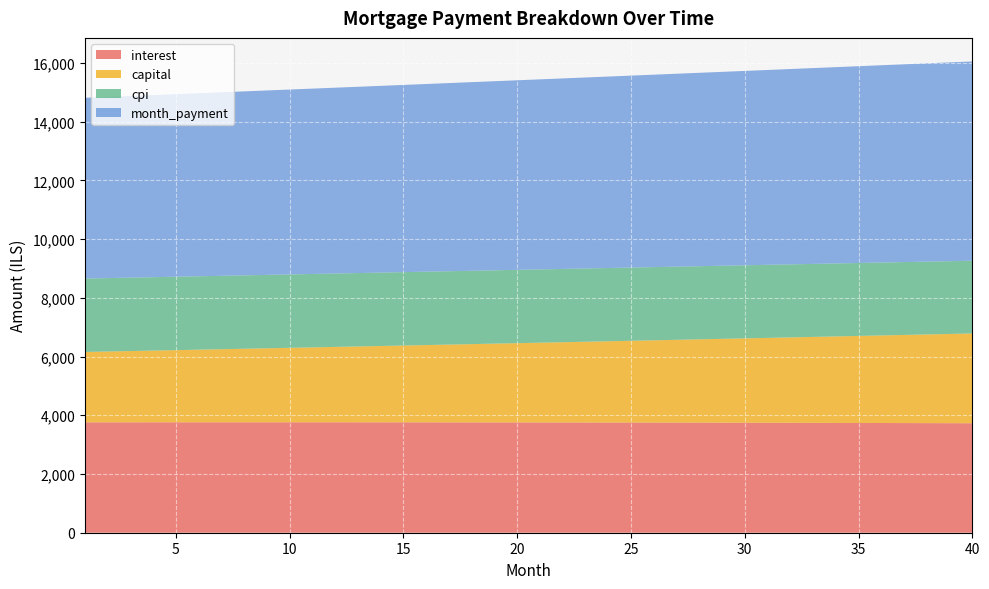

Reading left to right, extract all data points from this chart.

interest: 3759.4	3759.8	3760.1	3760.4	3760.6	3760.7	3760.9	3760.9	3760.9	3760.8	3760.7	3760.5	3760.2	3759.9	3759.6	3759.1	3758.6	3758.1	3757.4	3756.8	3756.0	3755.2	3754.3	3753.3	3752.3	3751.2	3750.1	3748.9	3747.6	3746.2	3744.8	3743.3	3741.7	3740.0	3738.3	3736.5	3734.6	3732.7	3730.7	3728.6
capital: 2397.1	2412.2	2427.3	2442.4	2457.7	2473.1	2488.6	2504.2	2519.8	2535.6	2551.5	2567.5	2583.5	2599.7	2616.0	2632.4	2648.8	2665.4	2682.1	2698.9	2715.8	2732.8	2749.9	2767.1	2784.4	2801.8	2819.4	2837.0	2854.8	2872.7	2890.6	2908.7	2926.9	2945.3	2963.7	2982.2	3000.9	3019.7	3038.6	3057.6
cpi: 2500.3	2500.5	2500.7	2500.8	2500.9	2501.0	2501.0	2501.0	2501.0	2500.9	2500.7	2500.6	2500.4	2500.1	2499.8	2499.5	2499.1	2498.7	2498.3	2497.8	2497.2	2496.6	2496.0	2495.3	2494.6	2493.8	2493.0	2492.1	2491.2	2490.3	2489.3	2488.2	2487.1	2486.0	2484.8	2483.6	2482.3	2480.9	2479.5	2478.1
month_payment: 6156.5	6171.9	6187.3	6202.8	6218.3	6233.9	6249.4	6265.1	6280.7	6296.4	6312.2	6328.0	6343.8	6359.6	6375.5	6391.5	6407.5	6423.5	6439.5	6455.6	6471.8	6487.9	6504.2	6520.4	6536.7	6553.1	6569.5	6585.9	6602.3	6618.9	6635.4	6652.0	6668.6	6685.3	6702.0	6718.8	6735.6	6752.4	6769.3	6786.2